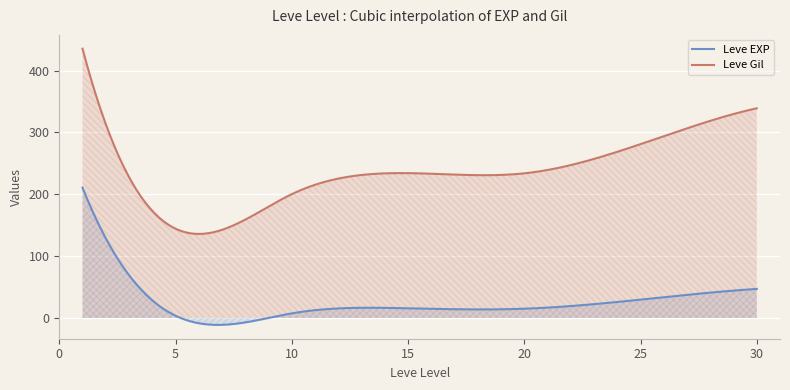

True or false: Leve EXP and Leve Gil cross at least once.

False